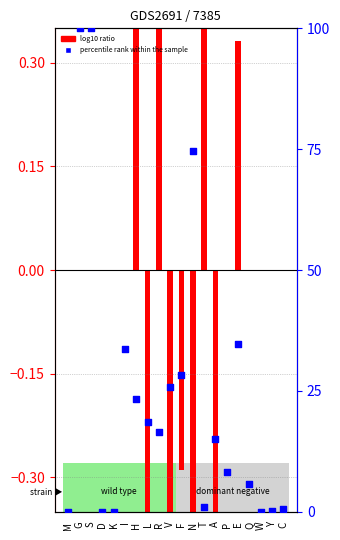

Which series contains the highest Y value?

percentile rank within the sample